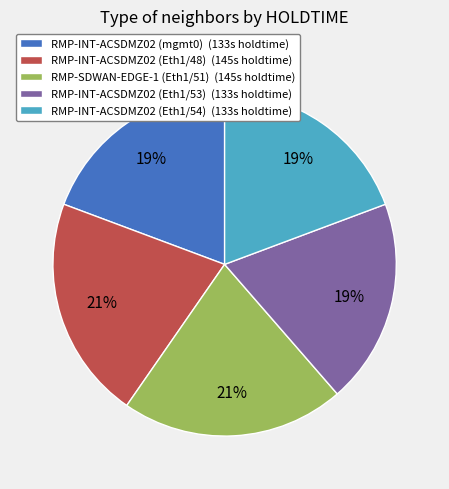

What percentage is the RMP-INT-ACSDMZ02 (Eth1/53) slice, to the nearest percent?

19%